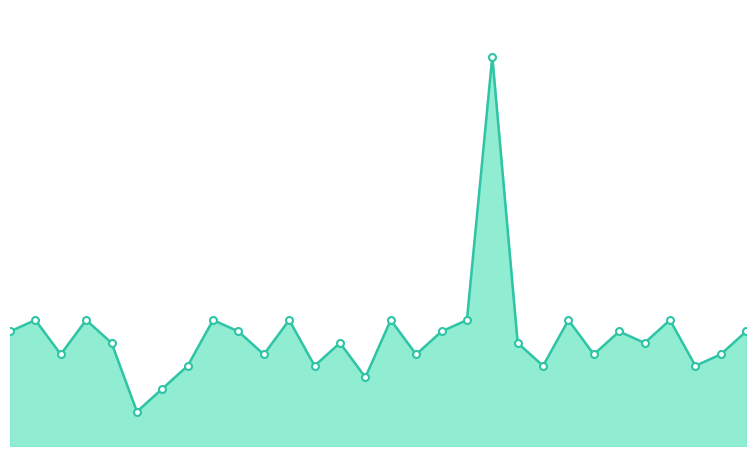

Is this an area chart (filled region under the line)?

Yes